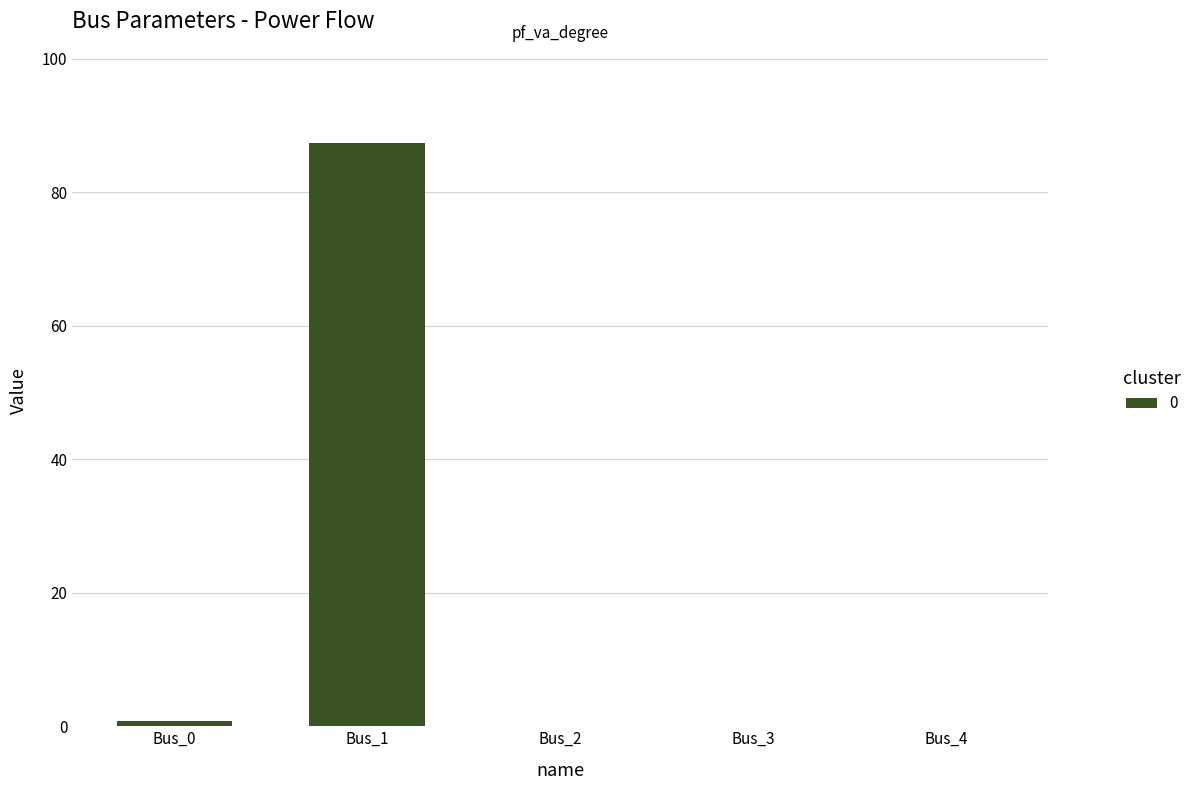

Are the bars horizontal?

No